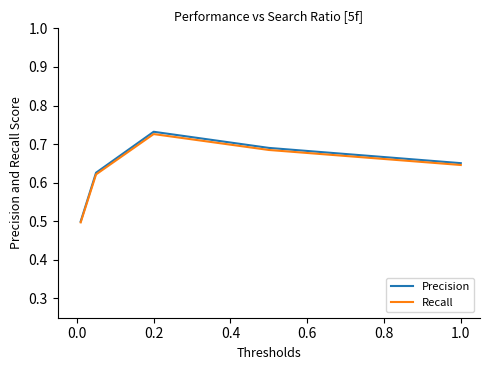

Which series has the widest spread of values?

Precision